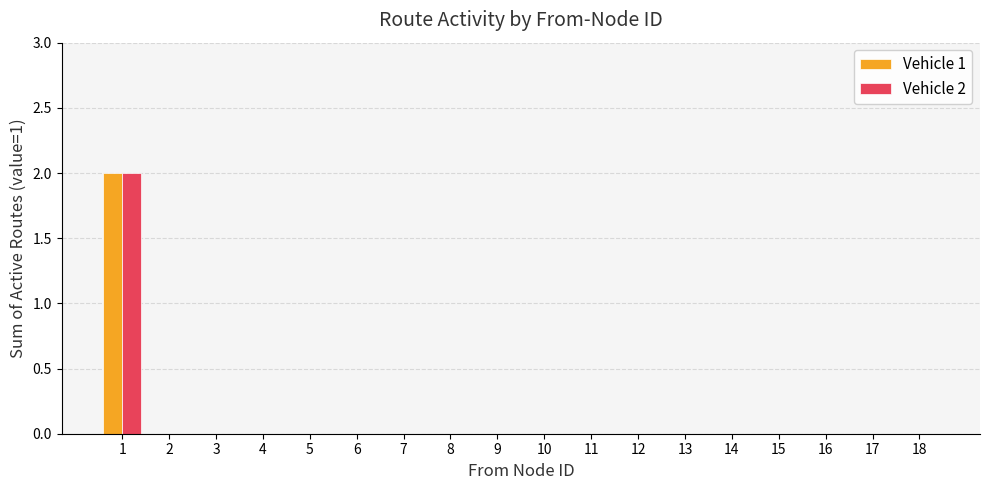

Is it true that Vehicle 1 equals 2 at 1?

True